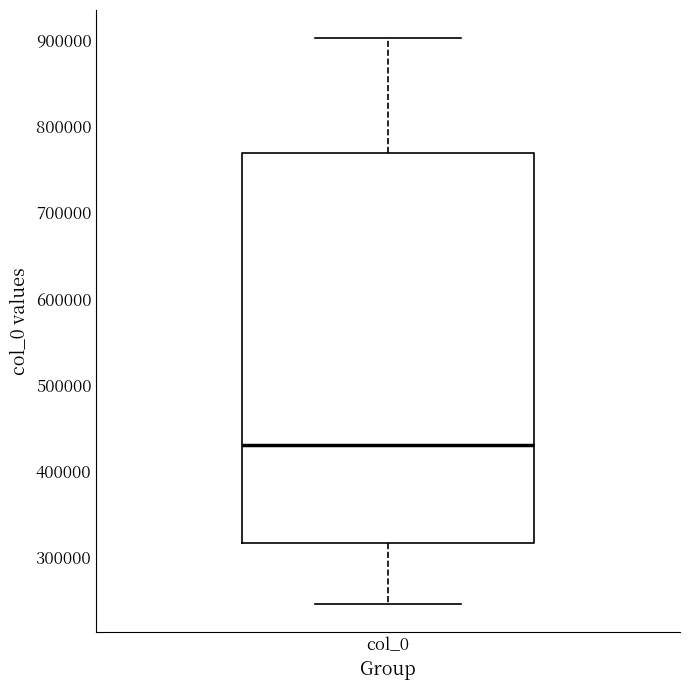

Transcribe this box plot: give where the median line is, the range the box spans, and where the two whiskers end, as read against the y-axis. The values are not printed on the chart, so give them approximately, as read against the axis.

median 430000, box 320000 to 770000, whiskers 250000 to 900000